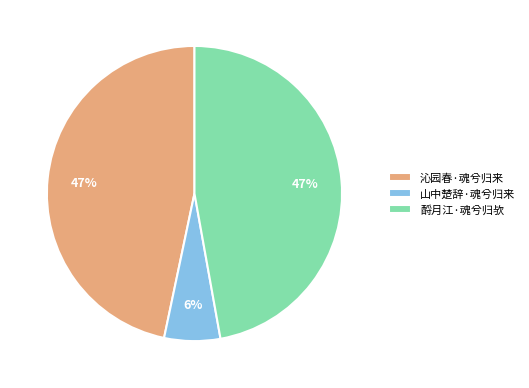

True or false: 山中楚辞·魂兮归来 accounts for 13% of the total.

False